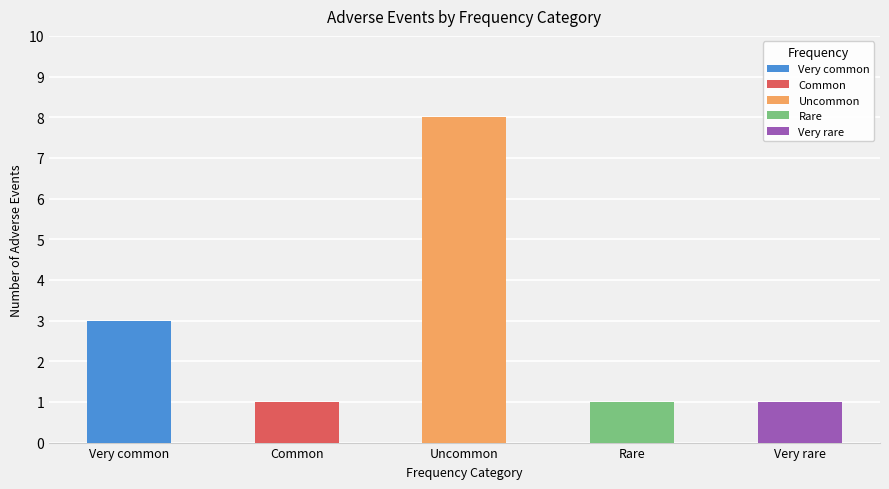

What are all the series names shown in the legend?

Very common, Common, Uncommon, Rare, Very rare